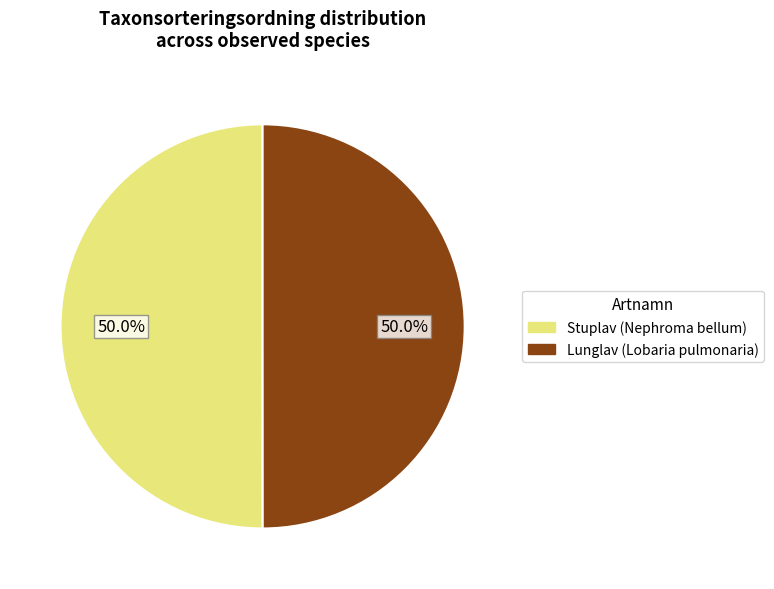

Combined, do Lunglav (Lobaria pulmonaria) and Stuplav (Nephroma bellum) account for over 50%?

Yes